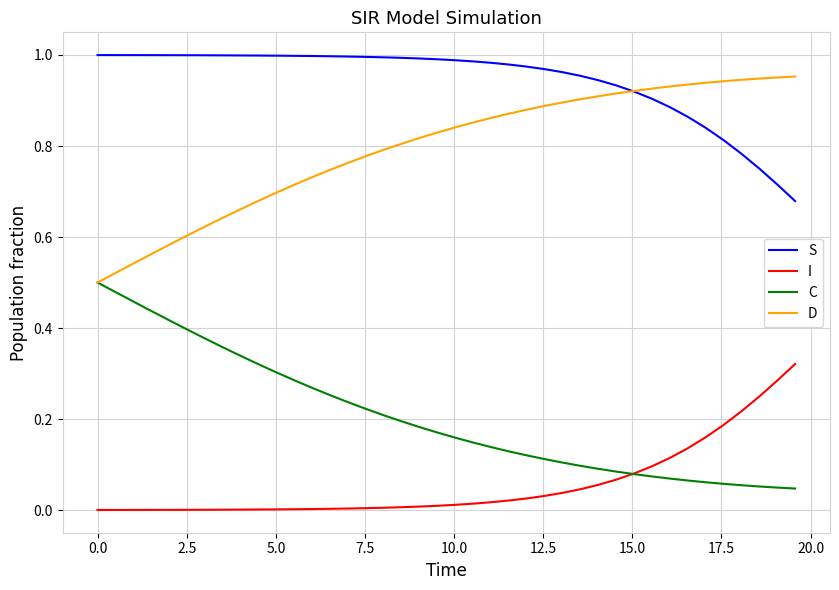

How many intersections are there between D and S?

1